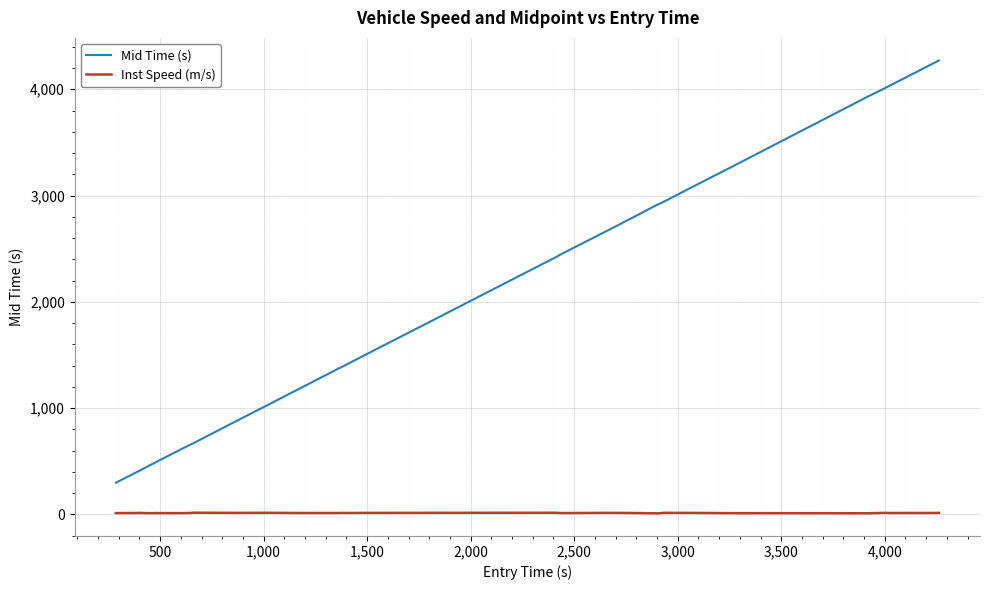

In Inst Speed (m/s), how many points are lower than both neighbors (excluding endpoints)?

10